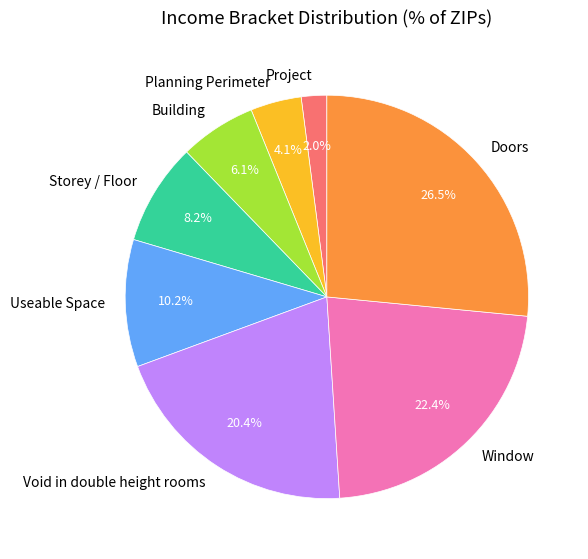

How many slices are in this pie chart?

8